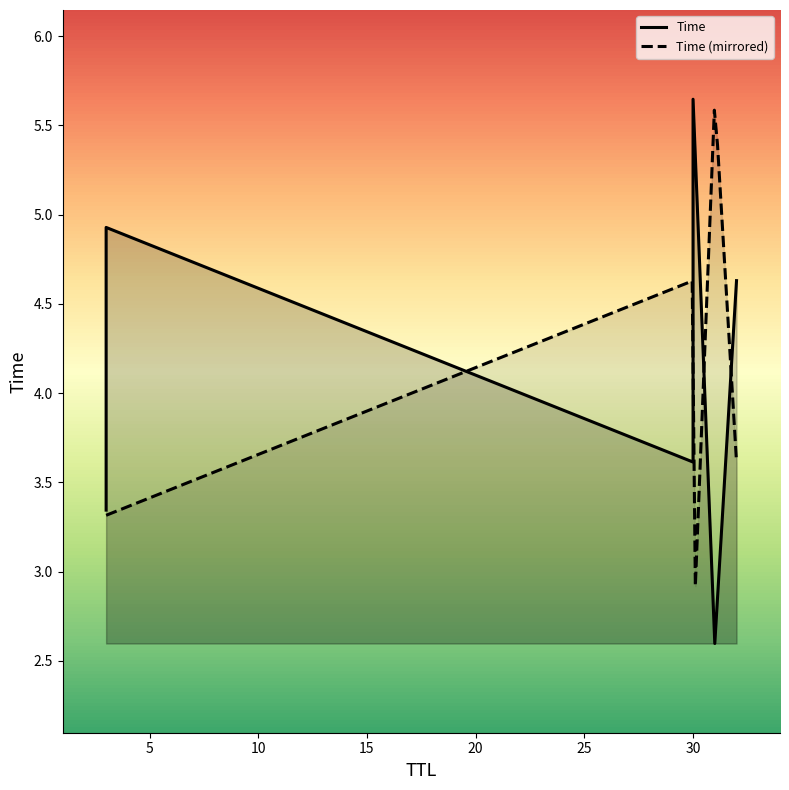

List the labels in order of value, largest first.

30, 3, 32, 30, 3, 31